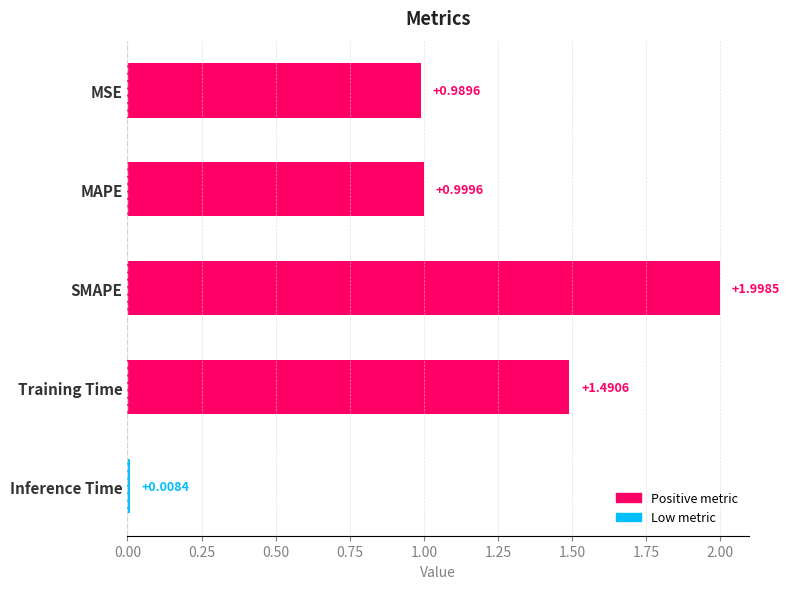

Which category has the lowest value across all series?

Inference Time